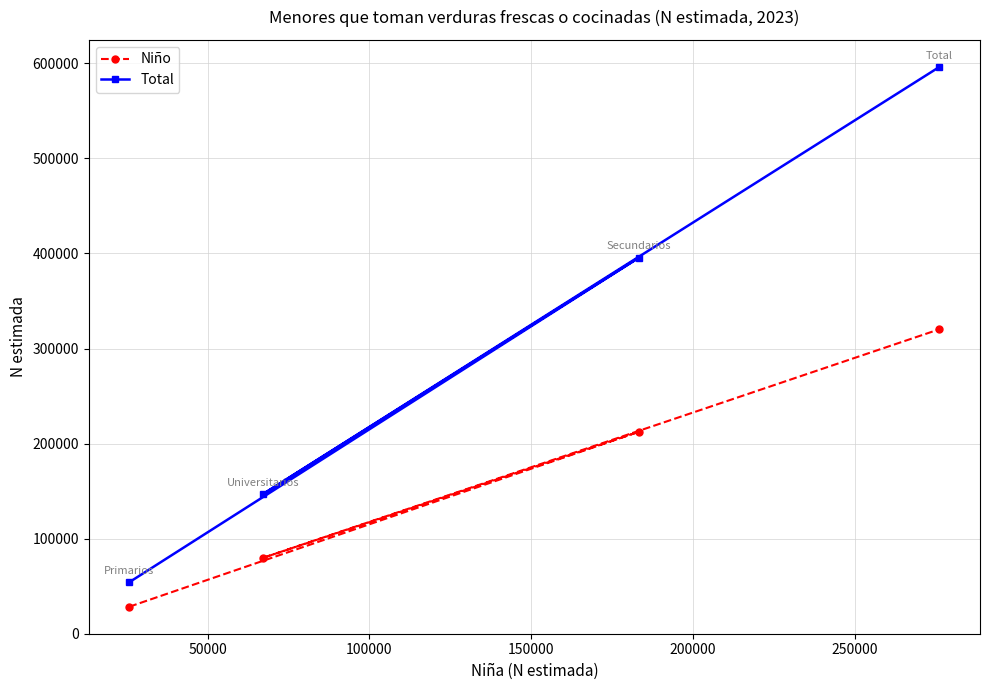

At how many categories does at least one series exceed 47684?

4